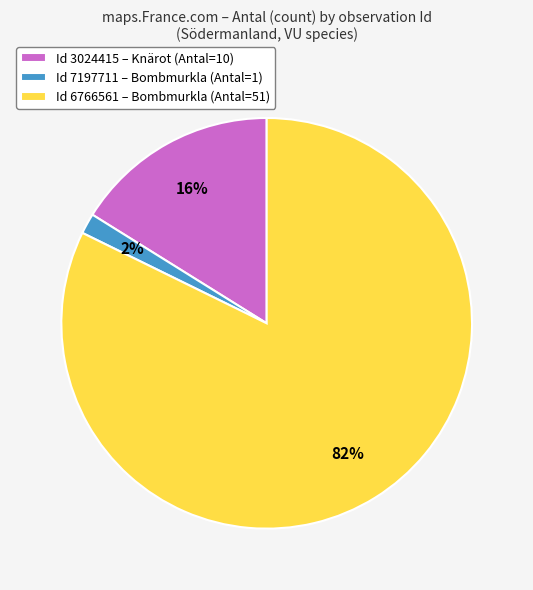

What is the smallest slice in the pie chart?

Id 7197711 – Bombmurkla (Antal=1)